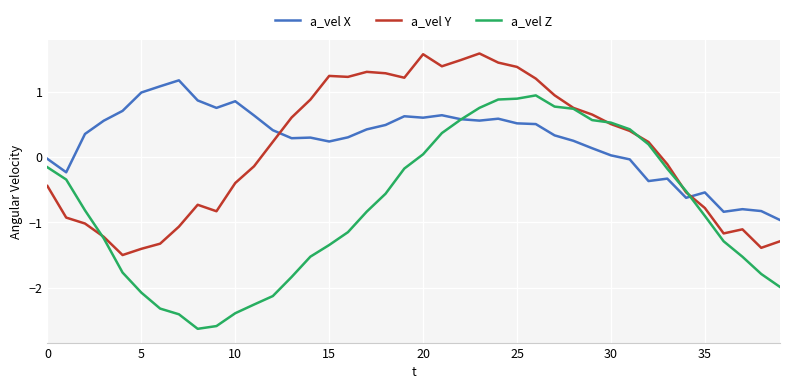

True or false: a_vel Y and a_vel X intersect in this chart.

True